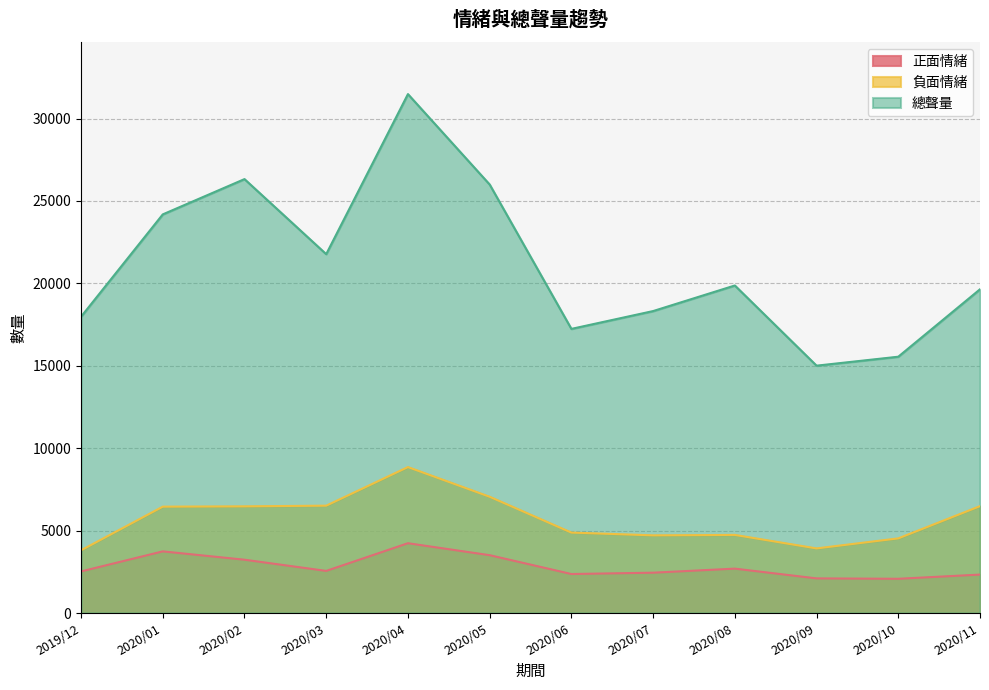

Is the value of 總聲量 at 2020/02 greater than the value of 正面情緒 at 2020/01?

Yes